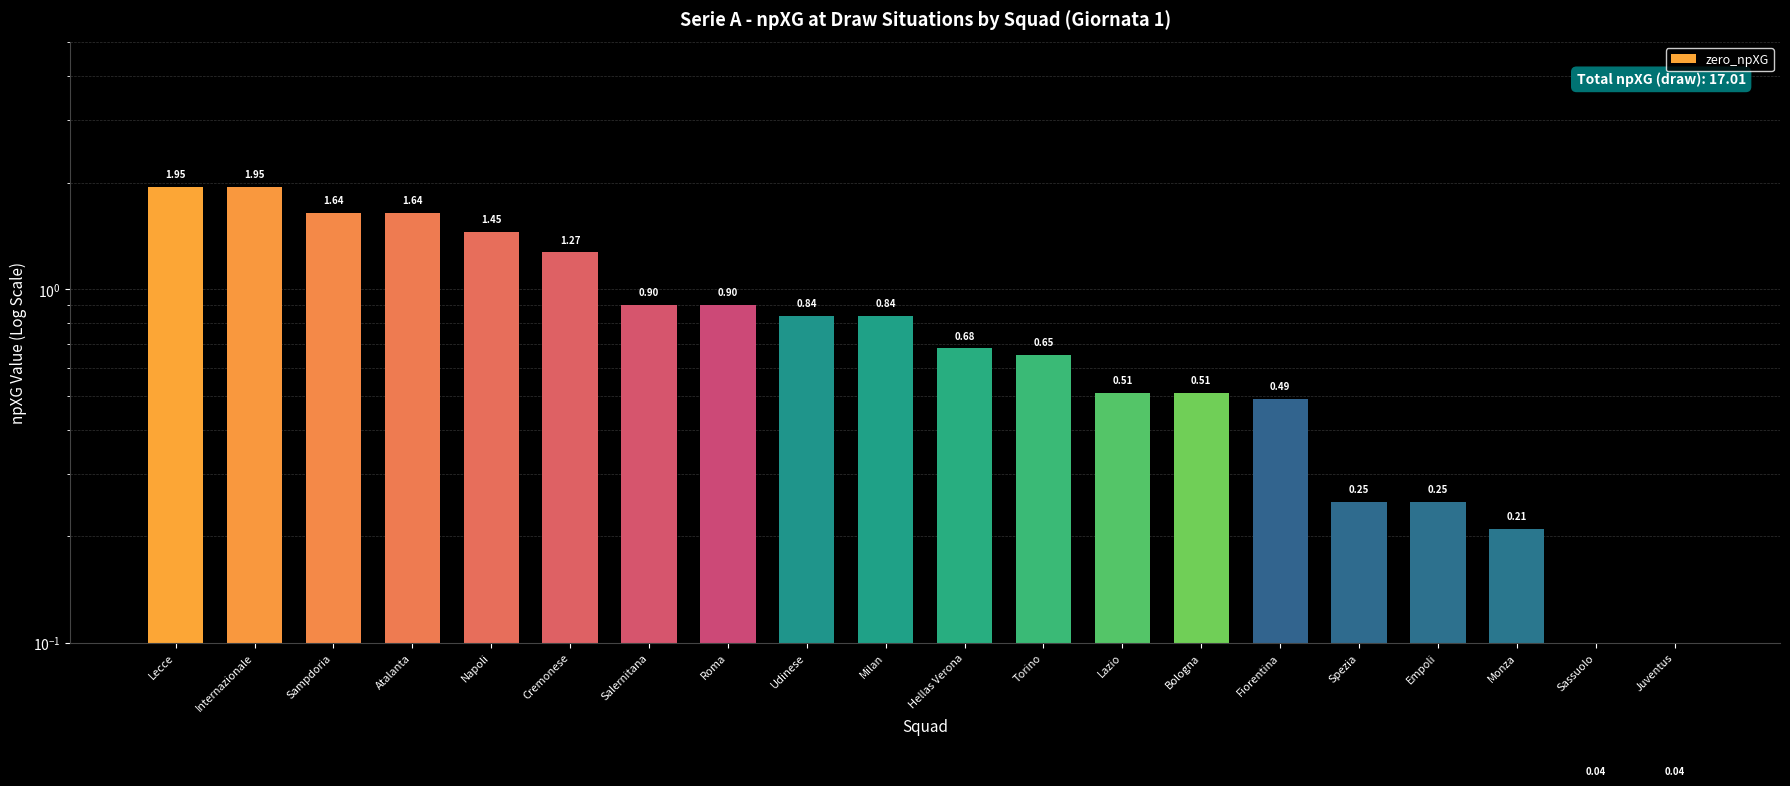

Reading left to right, what are all the values shown in this chart?

Lecce=1.9	Internazionale=1.9	Sampdoria=1.6	Atalanta=1.6	Napoli=1.4	Cremonese=1.3	Salernitana=0.9	Roma=0.9	Udinese=0.8	Milan=0.8	Hellas Verona=0.7	Torino=0.7	Lazio=0.5	Bologna=0.5	Fiorentina=0.5	Spezia=0.2	Empoli=0.2	Monza=0.2	Sassuolo=0.0	Juventus=0.0